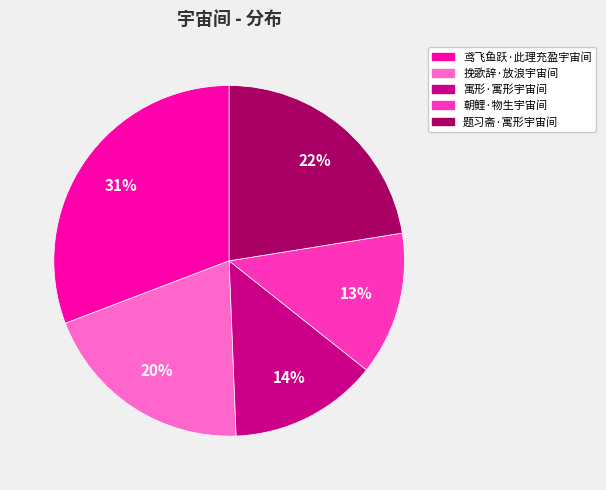

To the nearest percent, what is the difference between the 寓形·寓形宇宙间 and 鸢飞鱼跃·此理充盈宇宙间 slice percentages?

17%